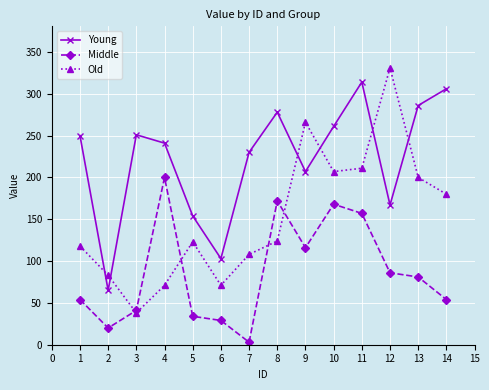

Is the value of Old at 4 greater than the value of Middle at 5?

Yes